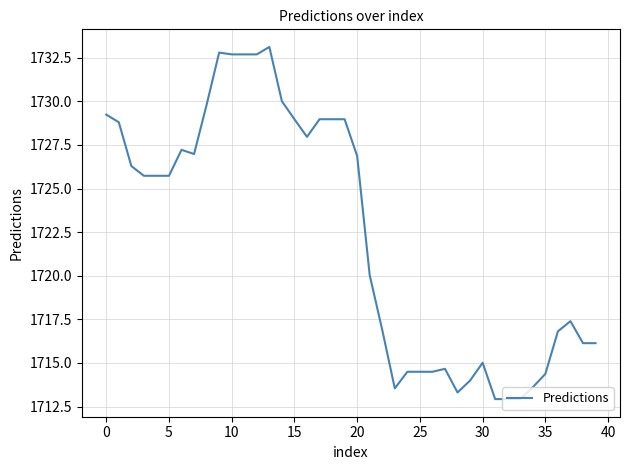

Does the chart display data point markers on the line(s)?

No